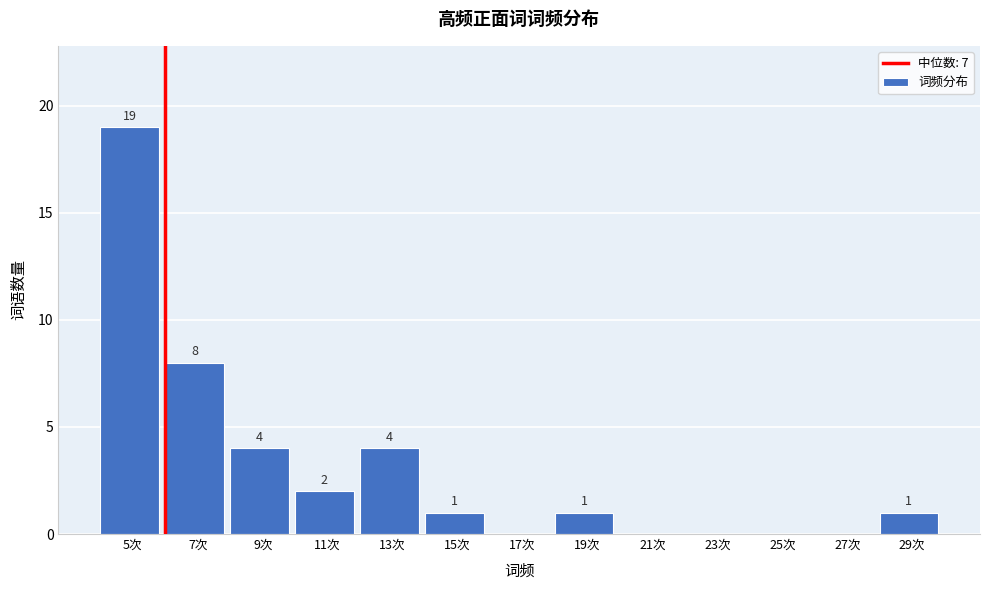

Reading left to right, transcribe all the data shown in this chart.

5次=19	7次=8	9次=4	11次=2	13次=4	15次=1	17次=0	19次=1	21次=0	23次=0	25次=0	27次=0	29次=1